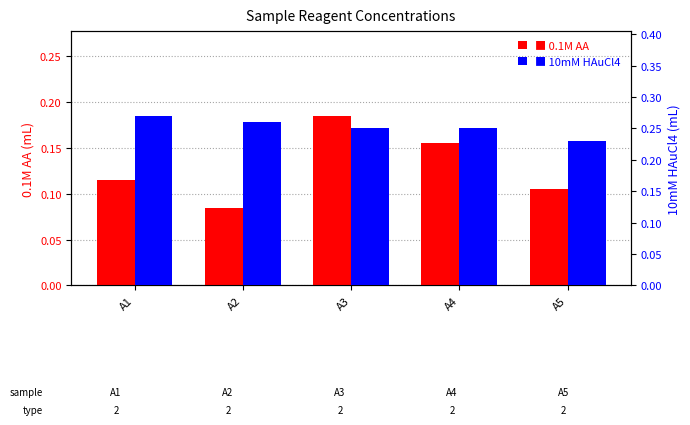

Does the chart contain any negative values?

No